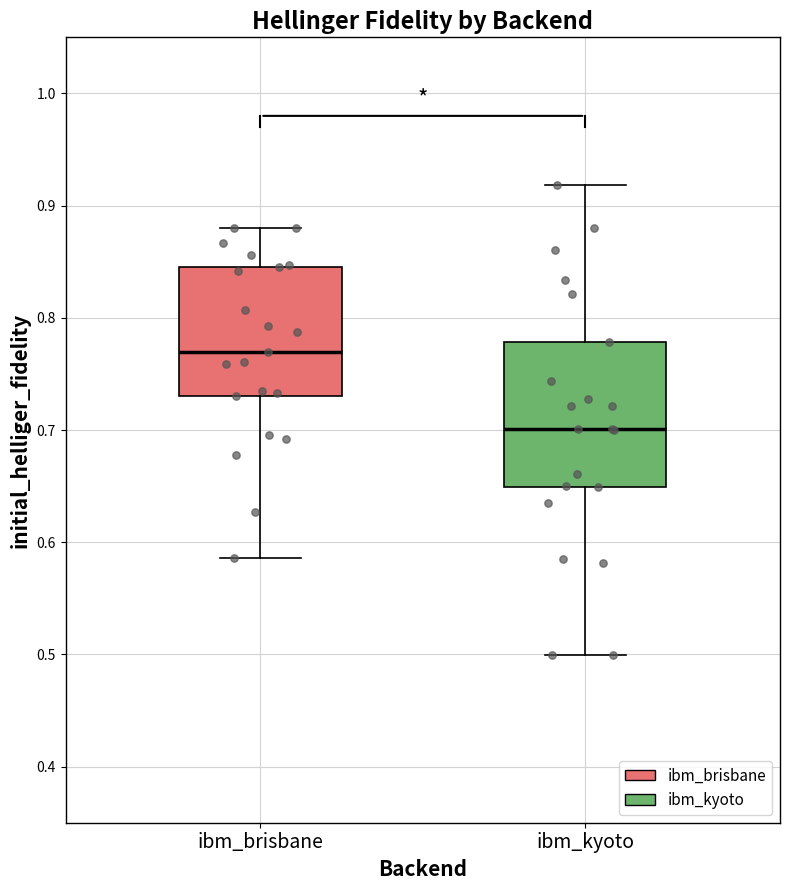

Which box's median line is the lowest?

ibm_kyoto